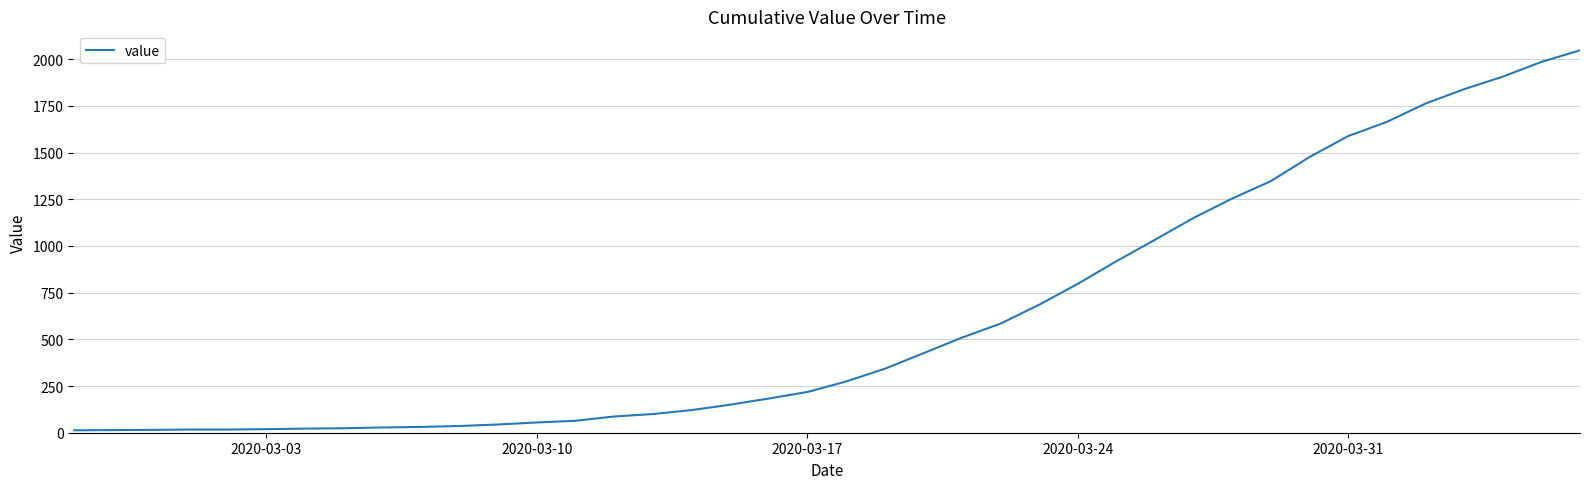

What is the greatest value displayed?

2047